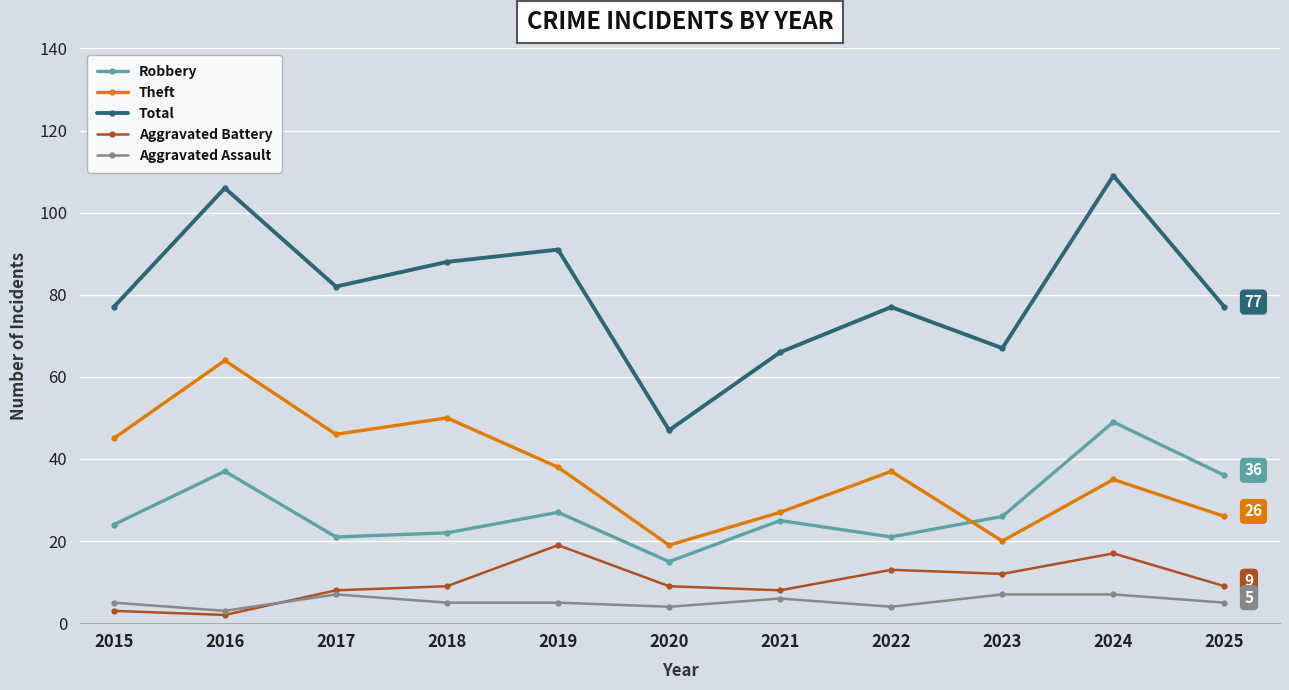

Is this an area chart (filled region under the line)?

No